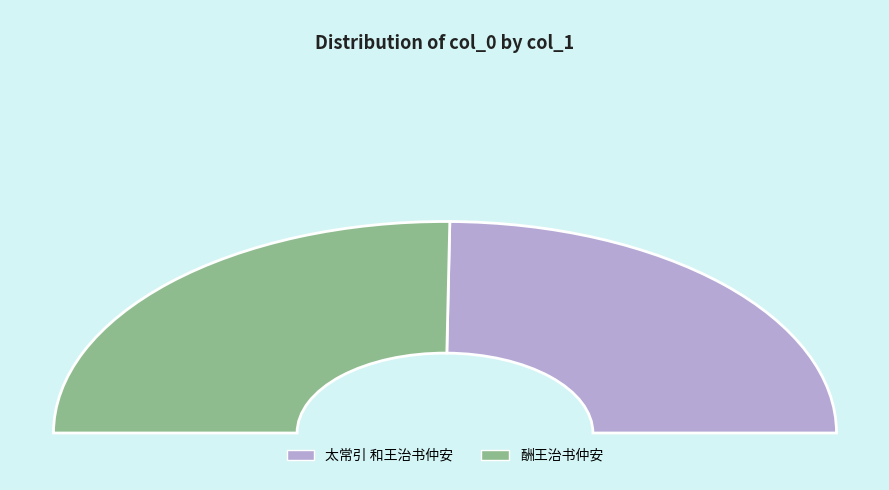

What is the change in value from 太常引 和王治书仲安 to 酬王治书仲安?

+19001